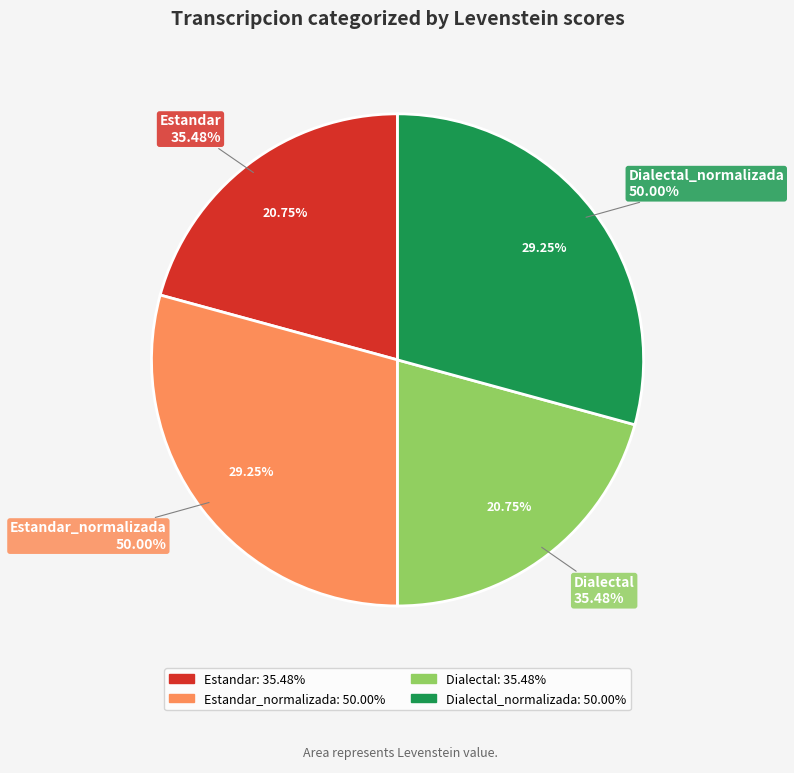

How much of the chart is everything except Dialectal_normalizada?

70.8%